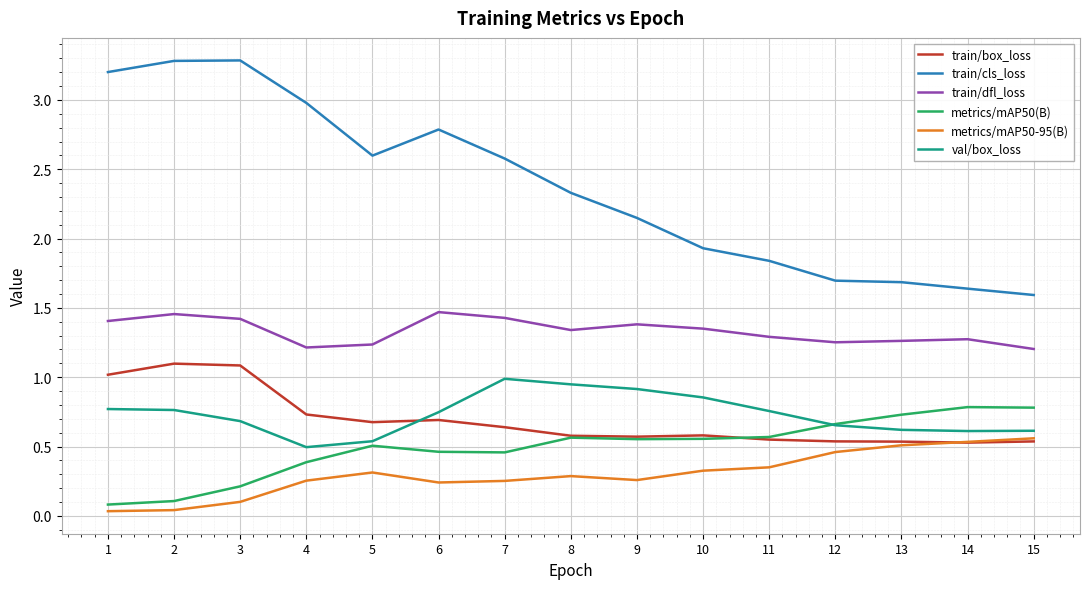

How many series are shown in this chart?

6